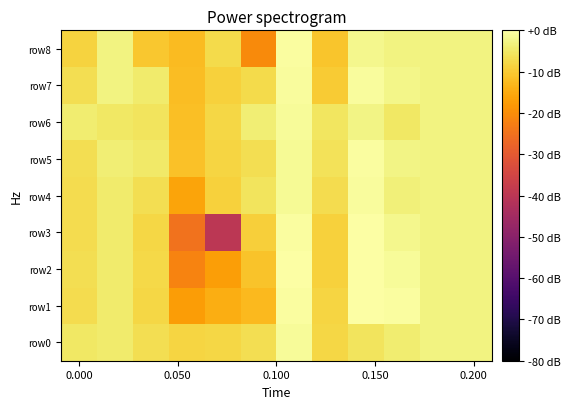

List the series in order of their peak value, highest first.

row2, row1, row3, row5, row8, row4, row7, row6, row0